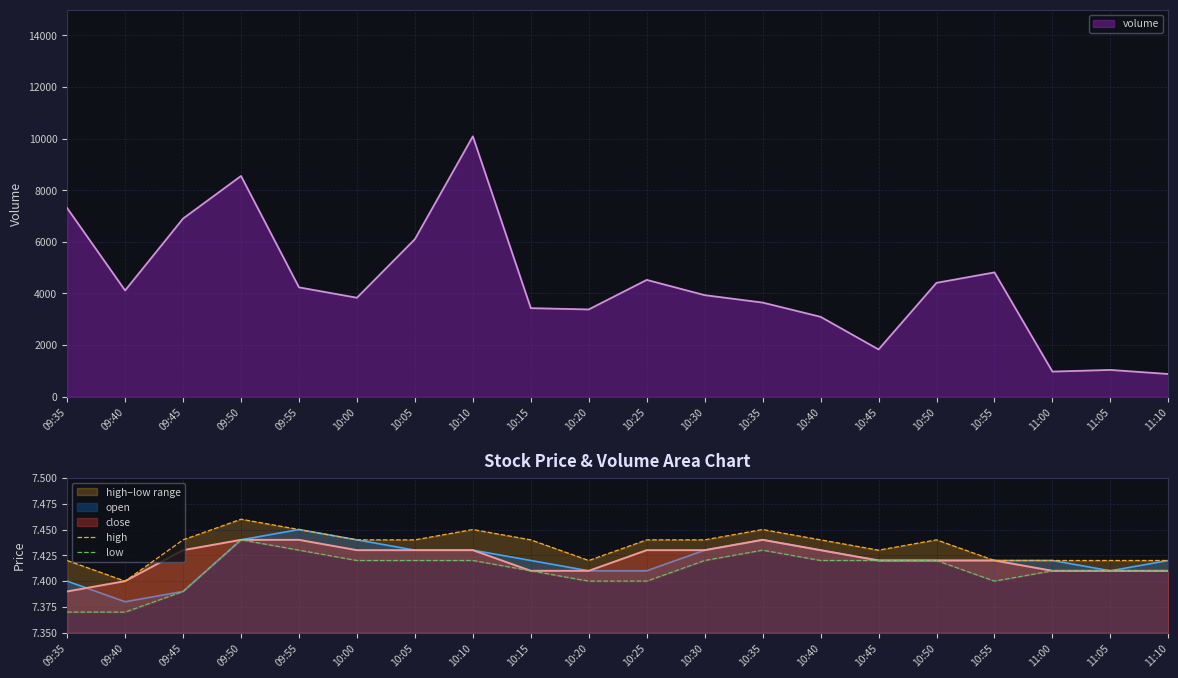

Is the value of close at 10:30 greater than the value of open at 11:00?

Yes